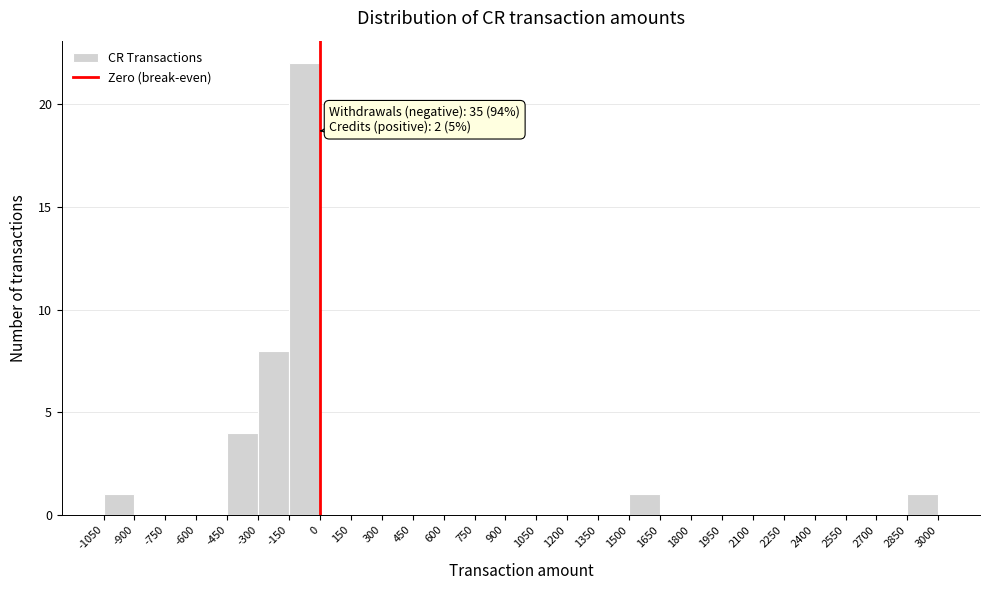

Over which range of the x-axis is the bar tallest?

-150 to 0